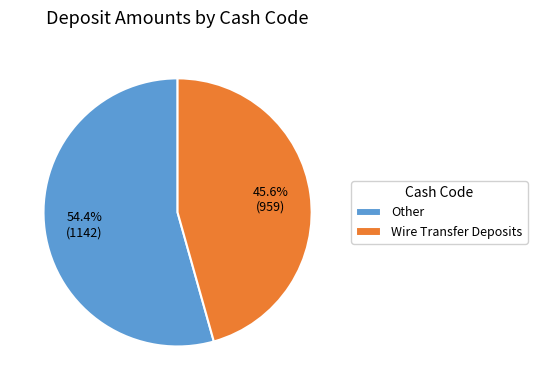

The Wire Transfer Deposits slice represents 56% of the pie. True or false?

False